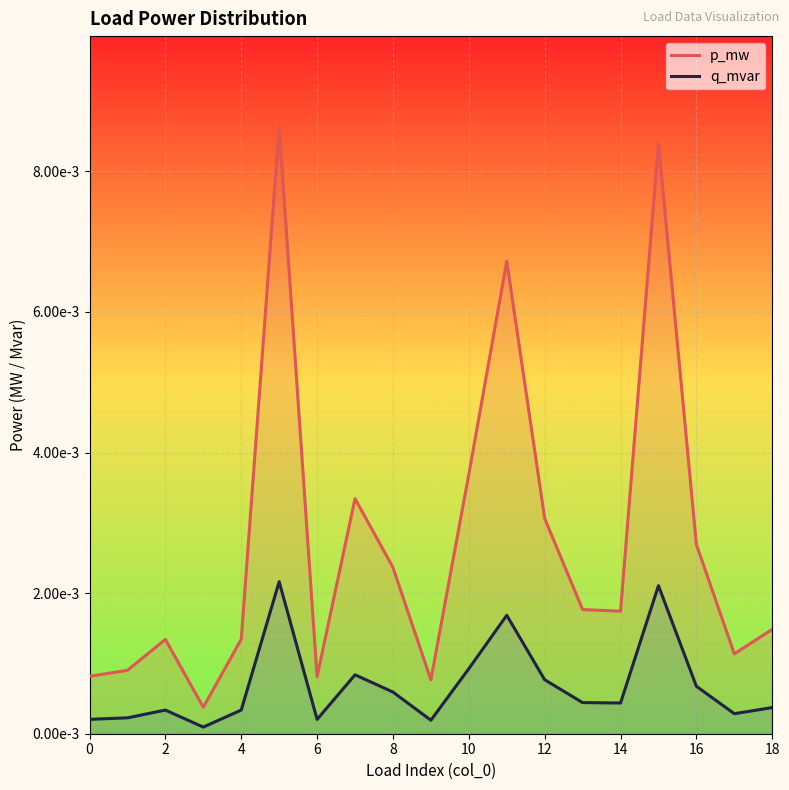

What are all the series names shown in the legend?

p_mw, q_mvar